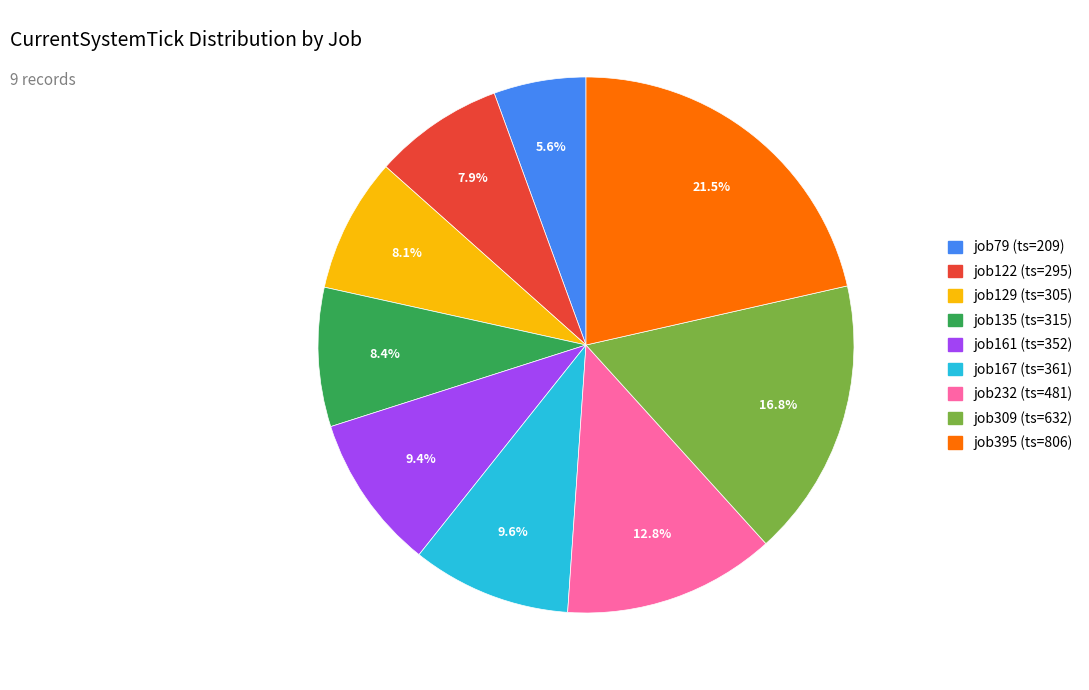

Is there a majority slice in this chart?

No